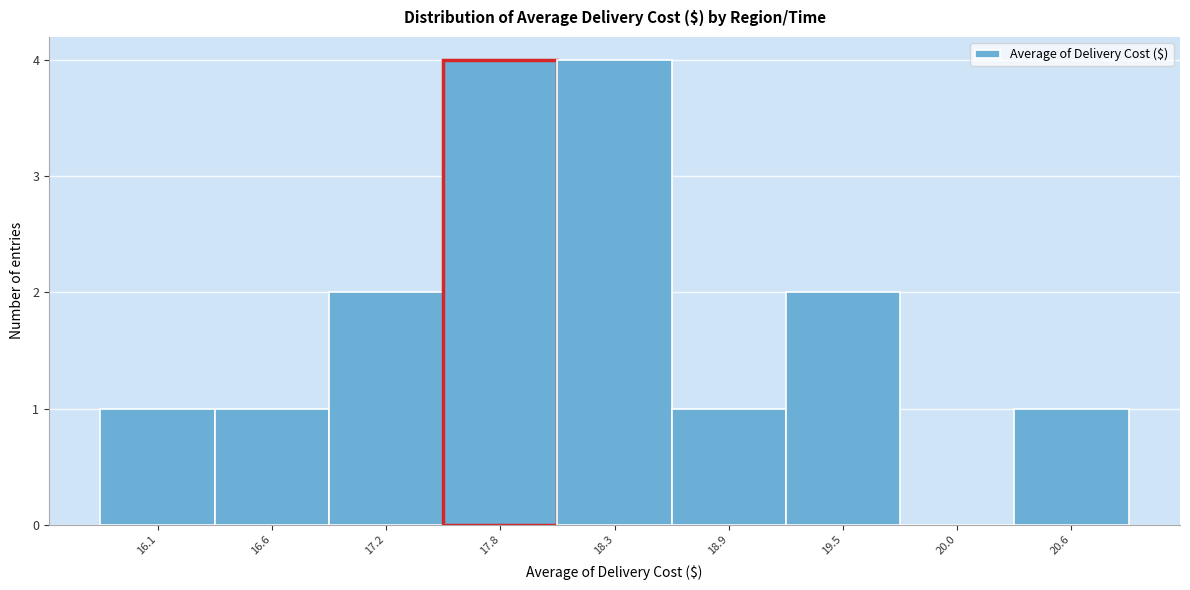

Reading left to right, transcribe this chart: for each bar, give the range it covers on the x-axis and its height. Neither the bar edges nor the heights are printed on the chart, so give them approximately, as read against the axes.

15.8 to 16.3: 1
16.3 to 16.9: 1
16.9 to 17.5: 2
17.5 to 18.1: 4
18.1 to 18.6: 4
18.6 to 19.2: 1
19.2 to 19.8: 2
19.8 to 20.3: 0
20.3 to 20.9: 1